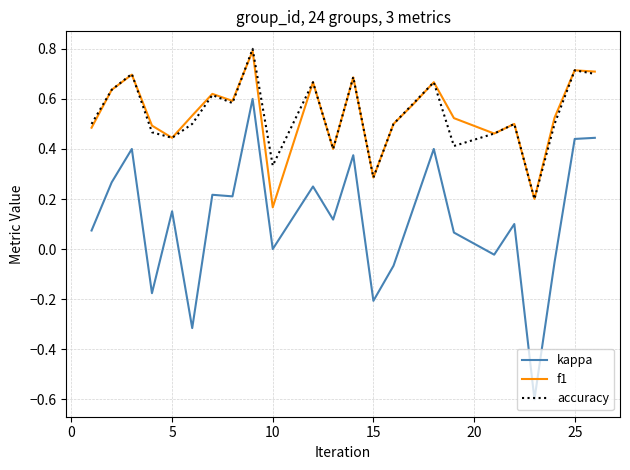

What is the lowest value of the kappa series?

-0.6